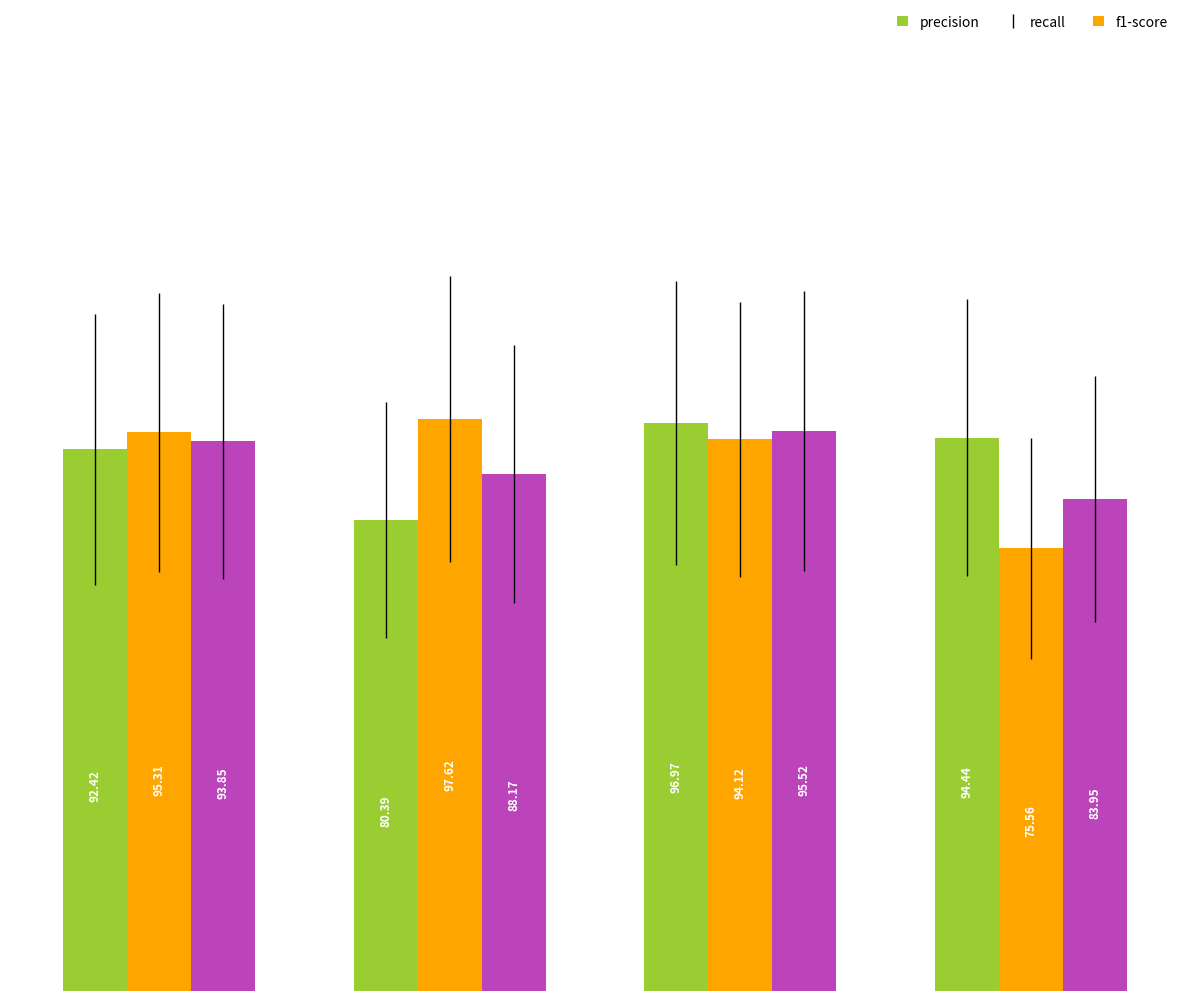

Which series has the largest range (max minus min)?

recall